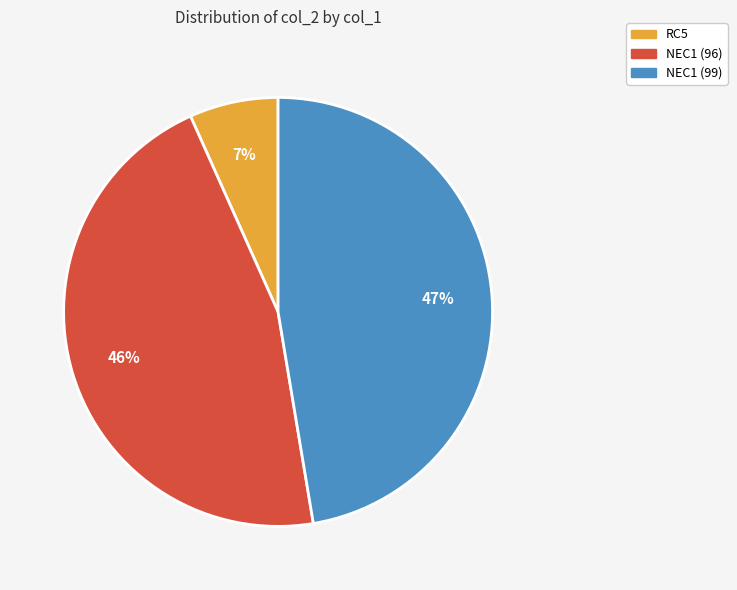

What is the largest slice in the pie chart?

NEC1 (99)